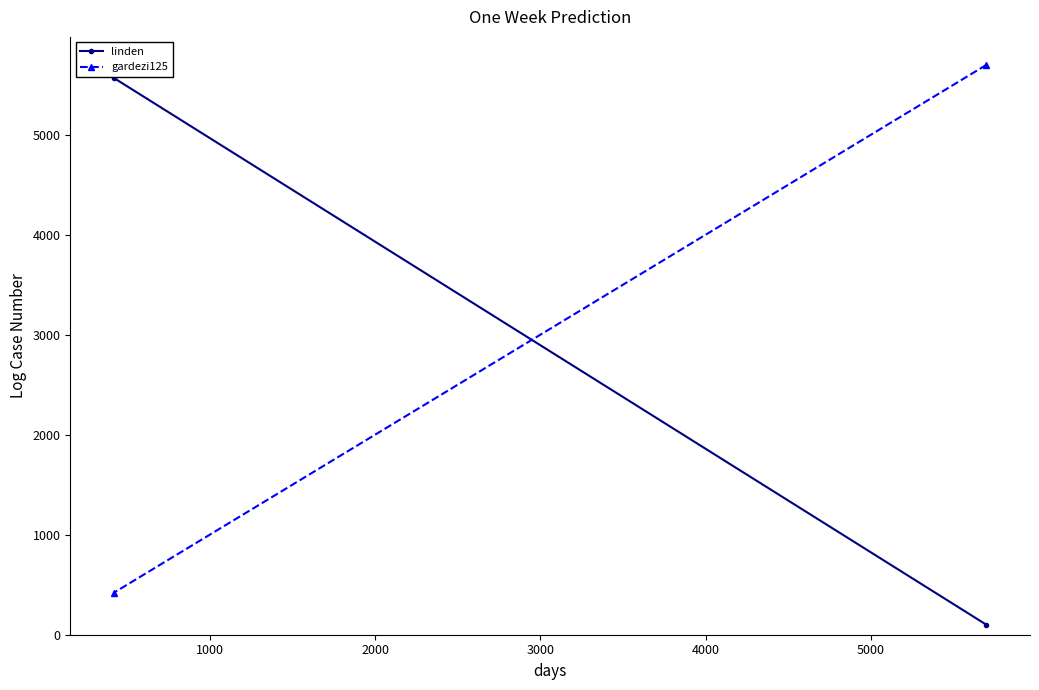

True or false: linden has a value of 9424 at 1000.

False